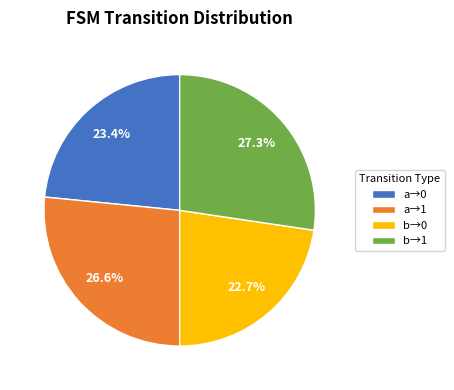

How much of the chart is everything except b→1?

72.7%